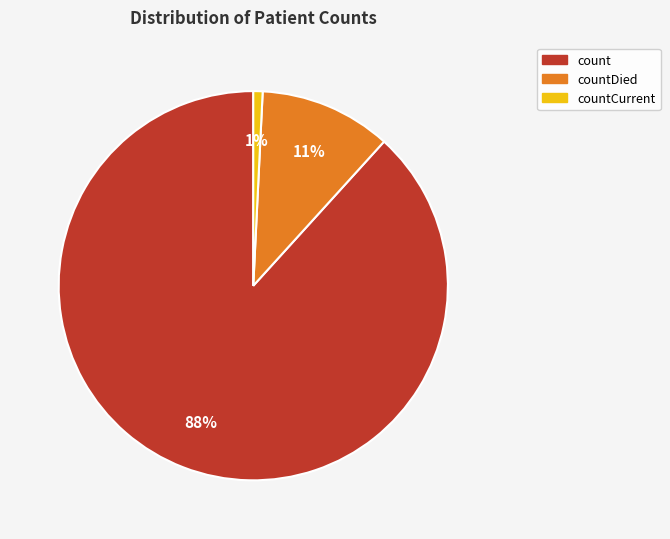

What is the smallest slice in the pie chart?

countCurrent